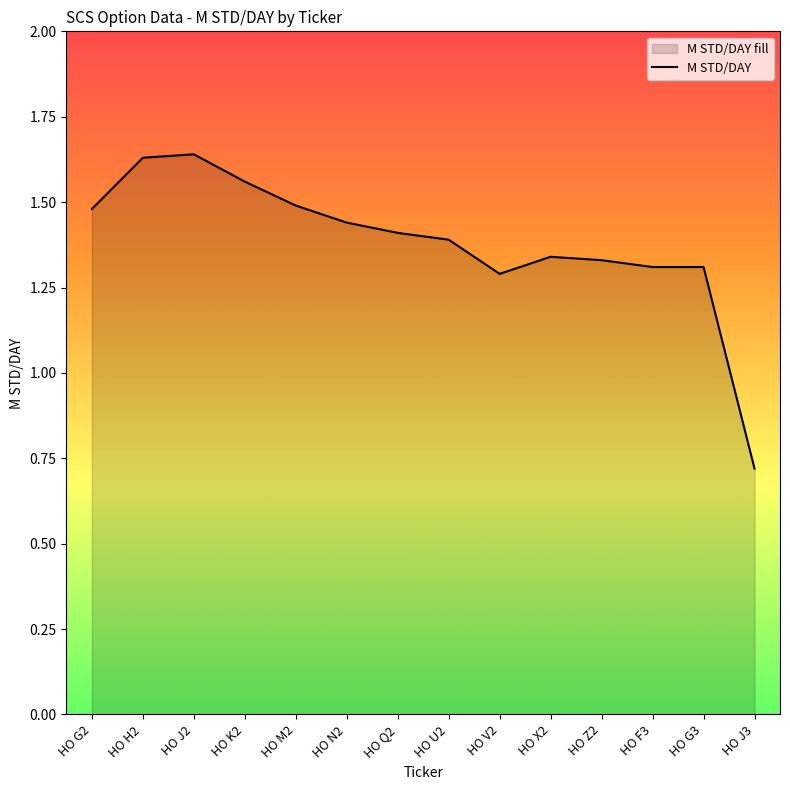

Which category has the lowest value across all series?

HO J3